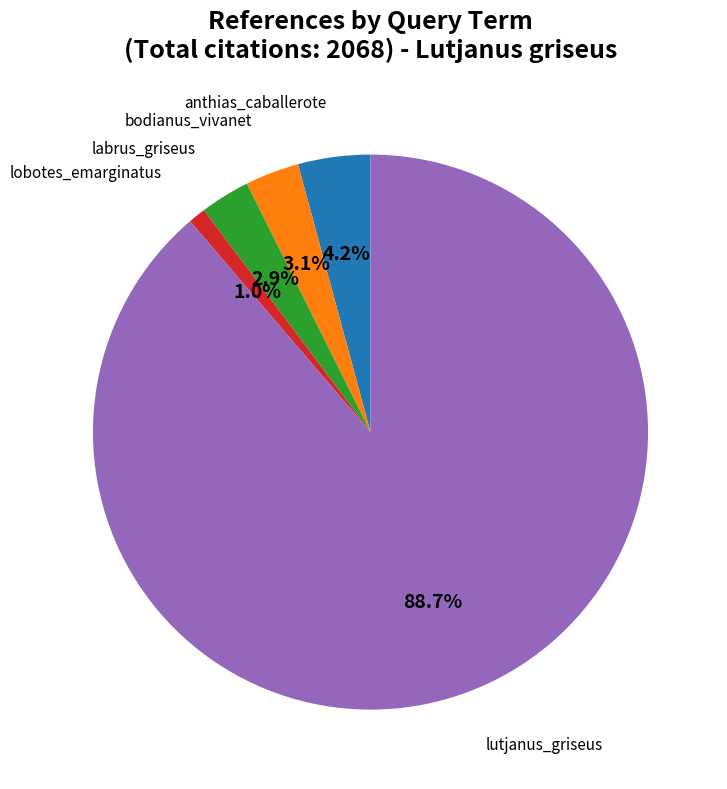

How many segments does this pie chart have?

5